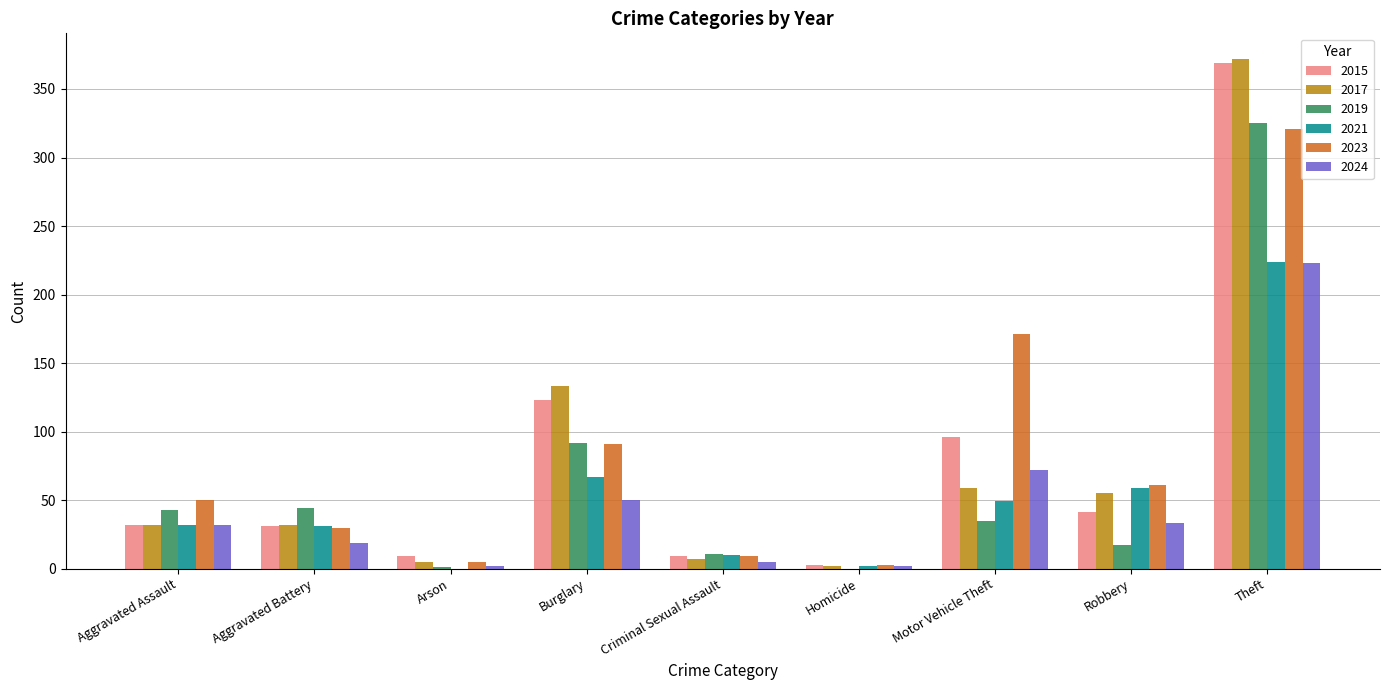

What is the total value across all series at Aggravated Battery?

187